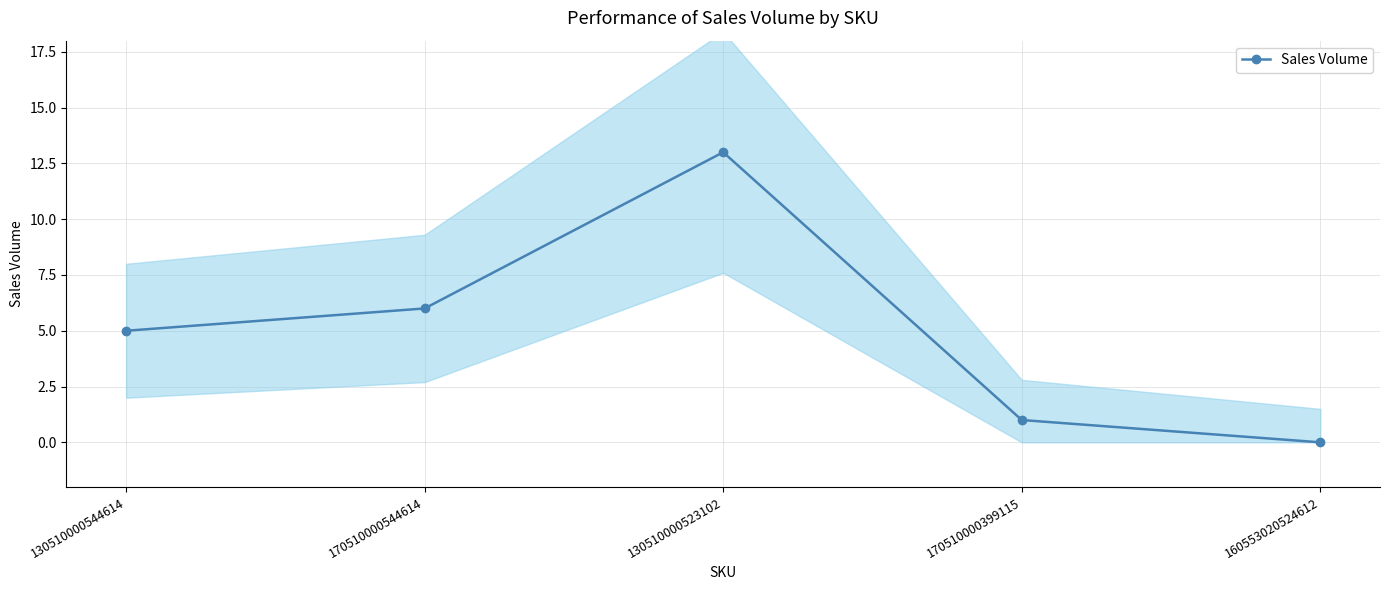

How many values are below 5?

2